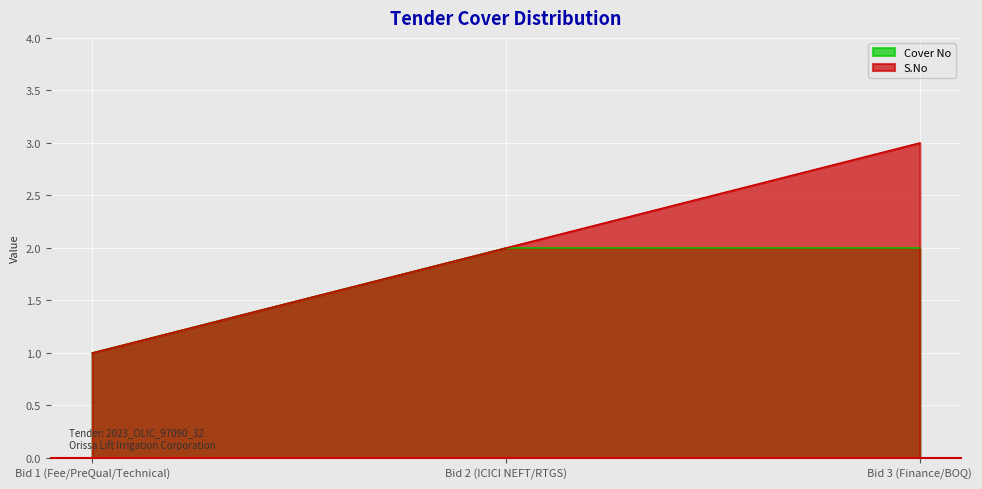

What is the value of the Cover No point at the 1st from the left?

1